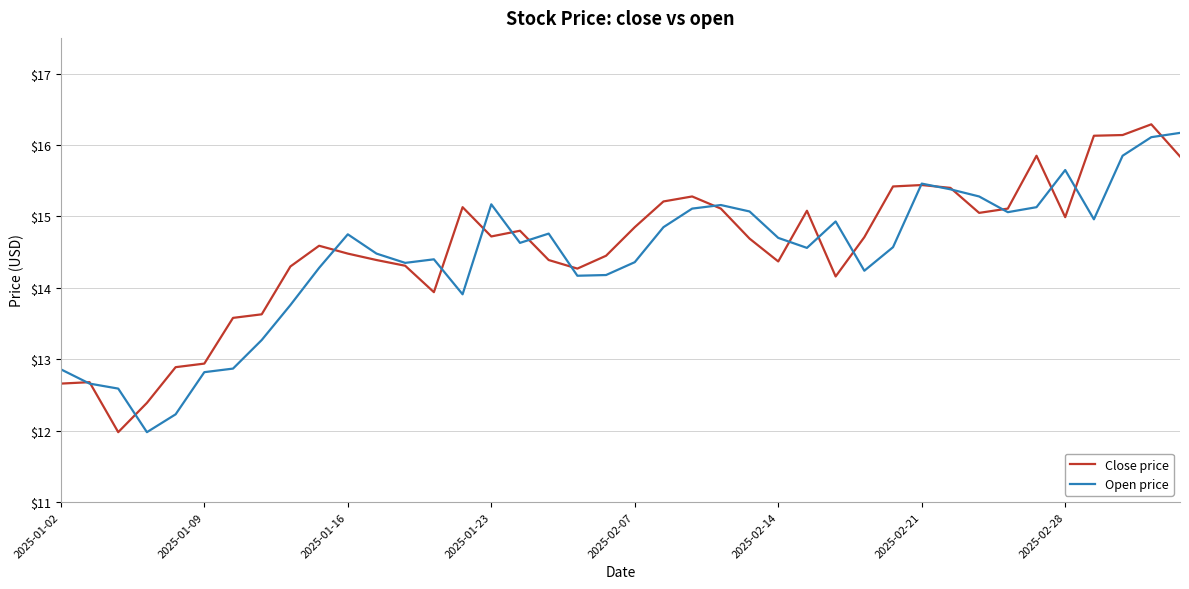

What is the maximum value for Close price?

16.3